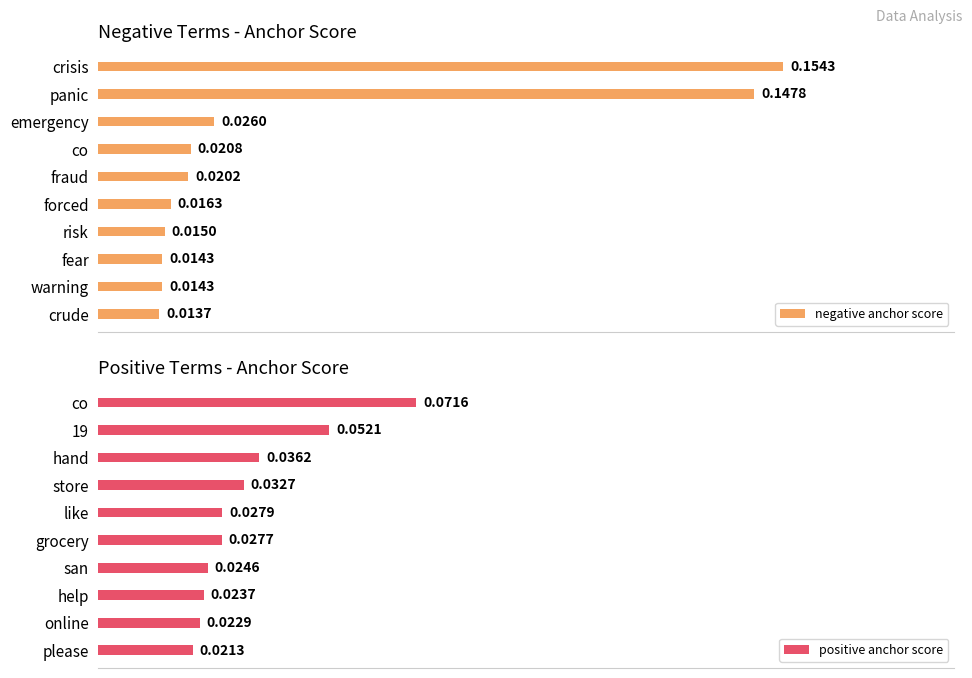

At which label is negative anchor score closest to 0?

crude